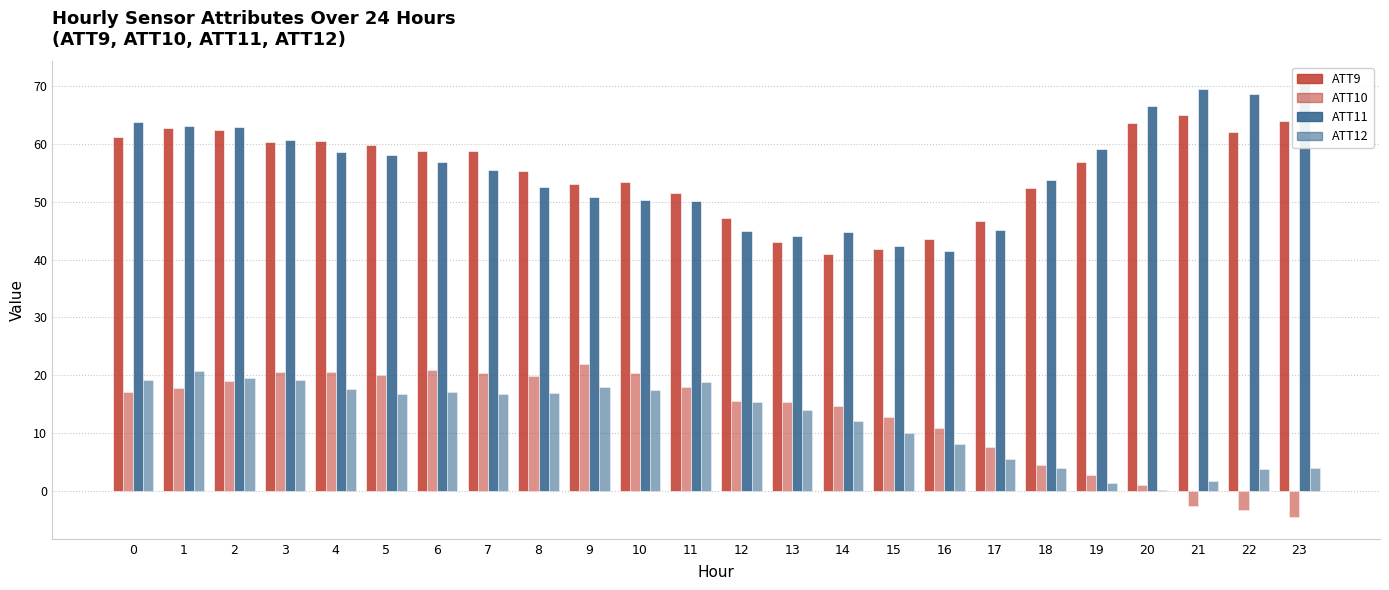

How many values in the ATT11 series exceed 56?

12